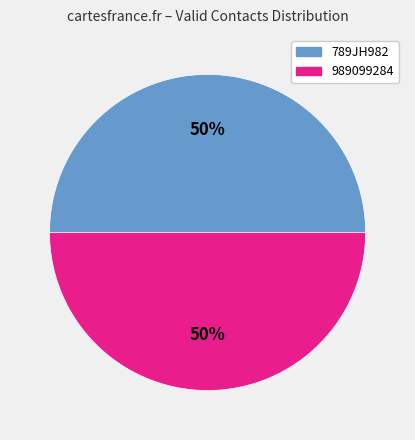

To the nearest percent, what is the average slice percentage?

50%